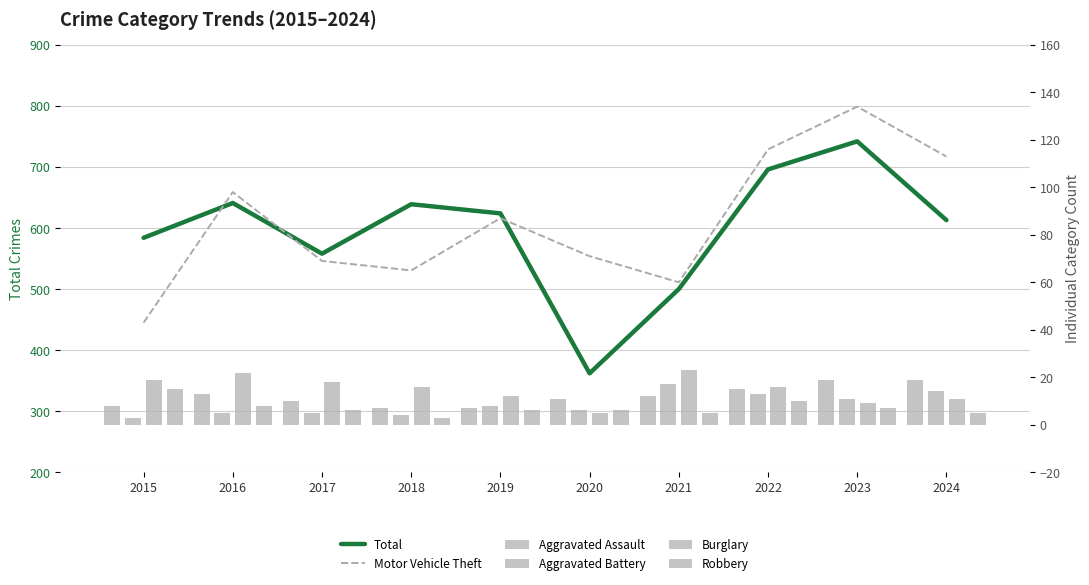

What is the sum of the Burglary values at 2015 and 2022?

35